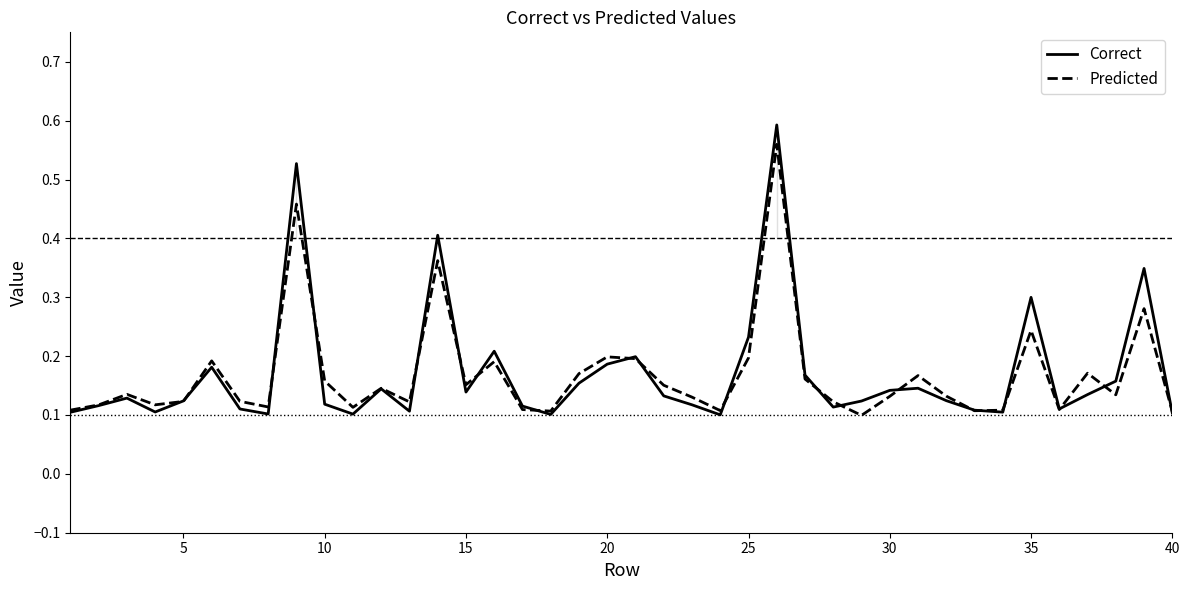

What are all the series names shown in the legend?

Correct, Predicted